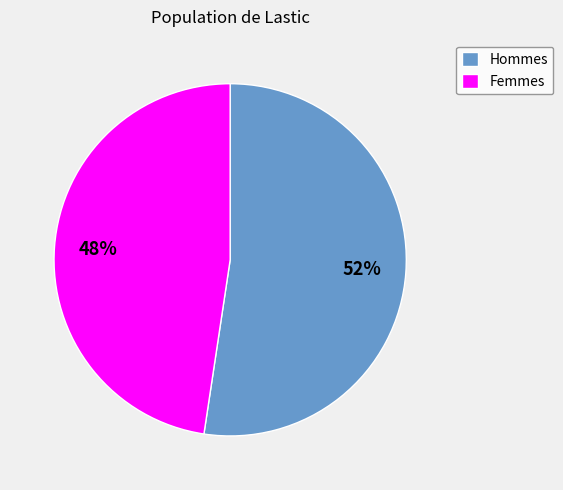

The Femmes slice represents 48% of the pie. True or false?

True